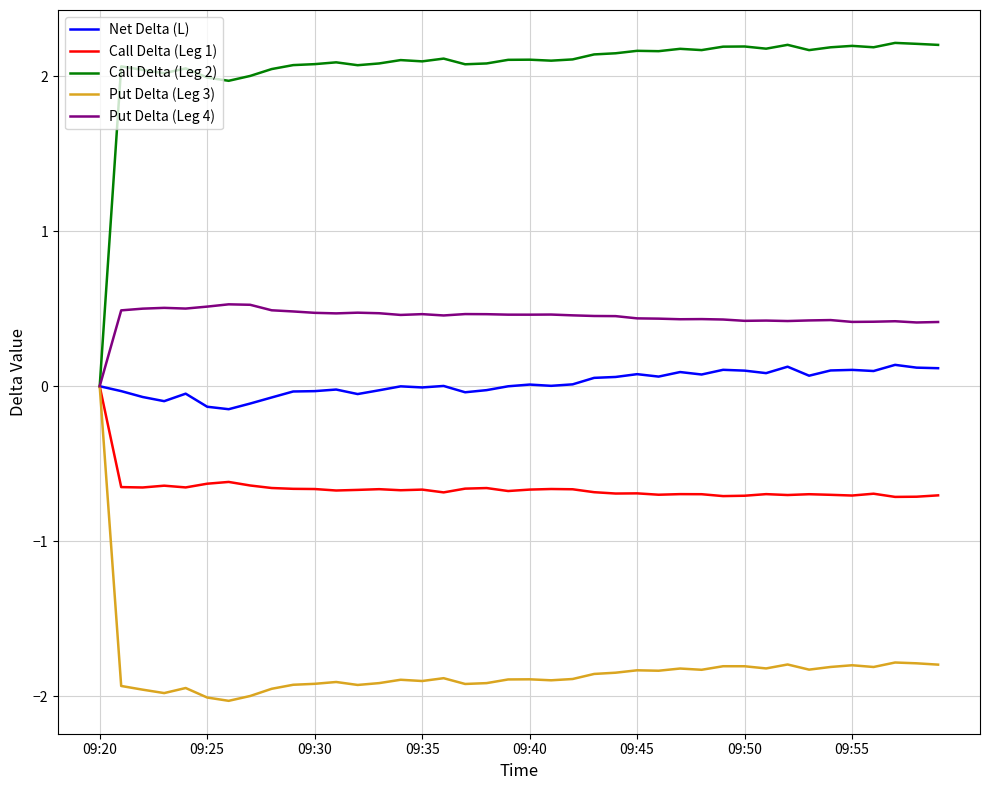

Which series has the largest total across all categories?

Call Delta (Leg 2)